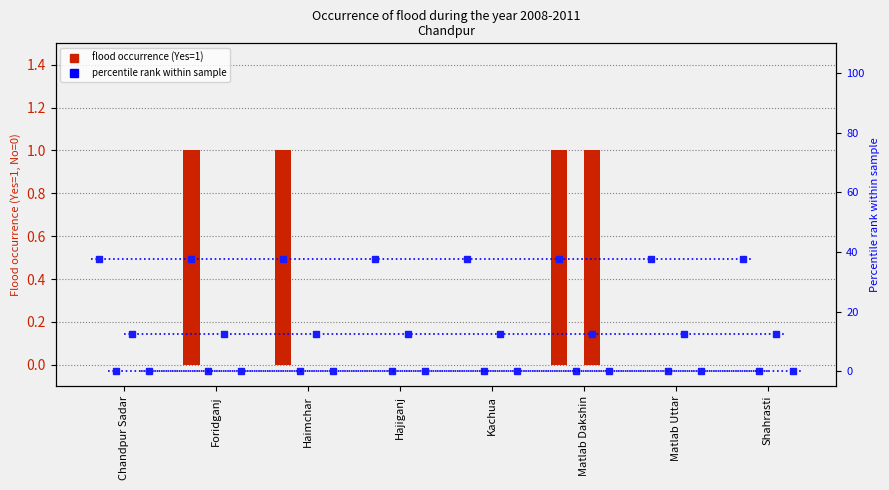

How many values in the 2008 series exceed 0?

3